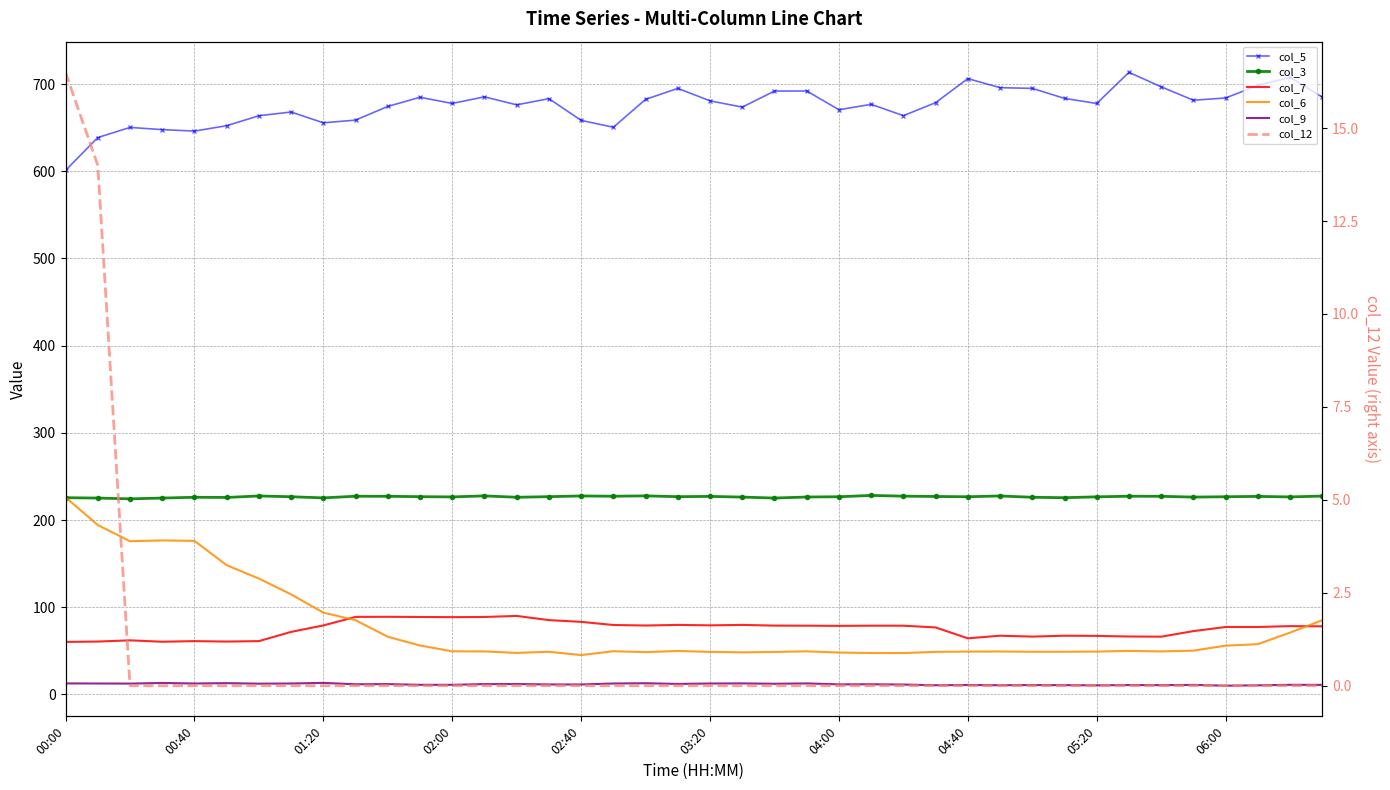

True or false: col_3 has a value of 226.8 at 11.

True